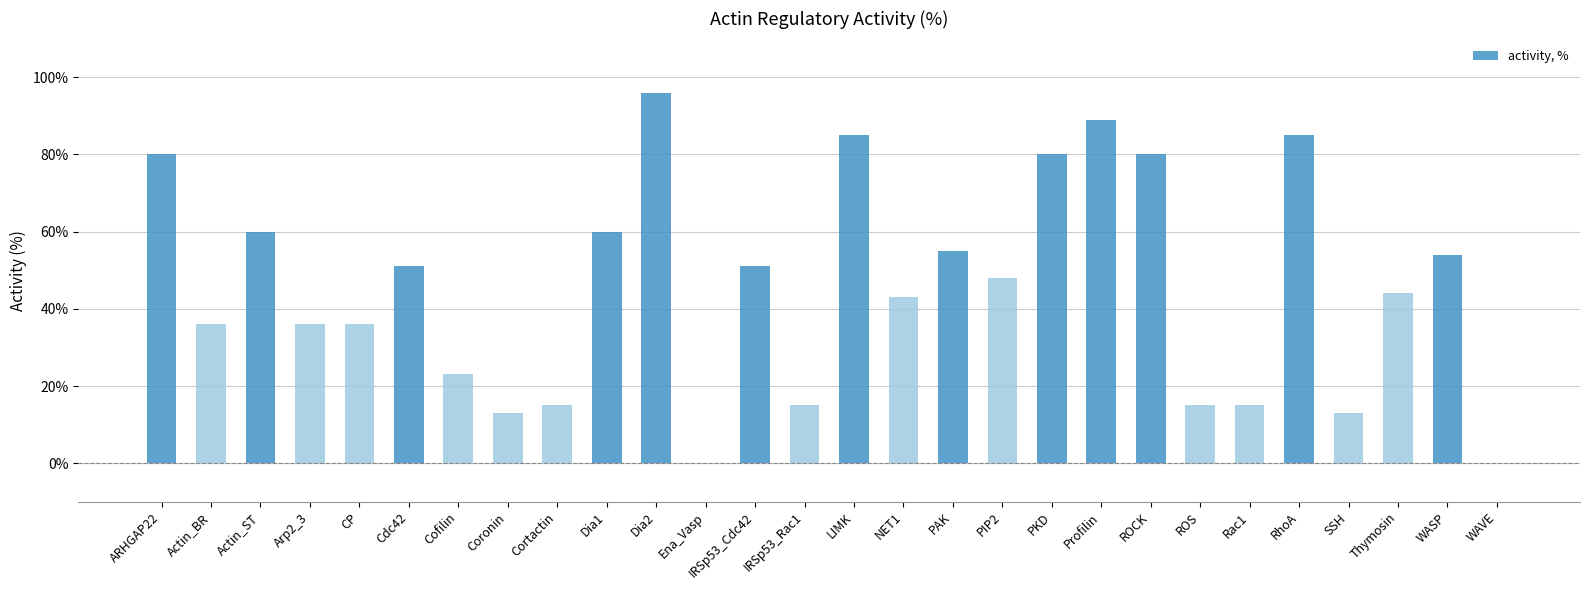

What is the sum of all values?

1278